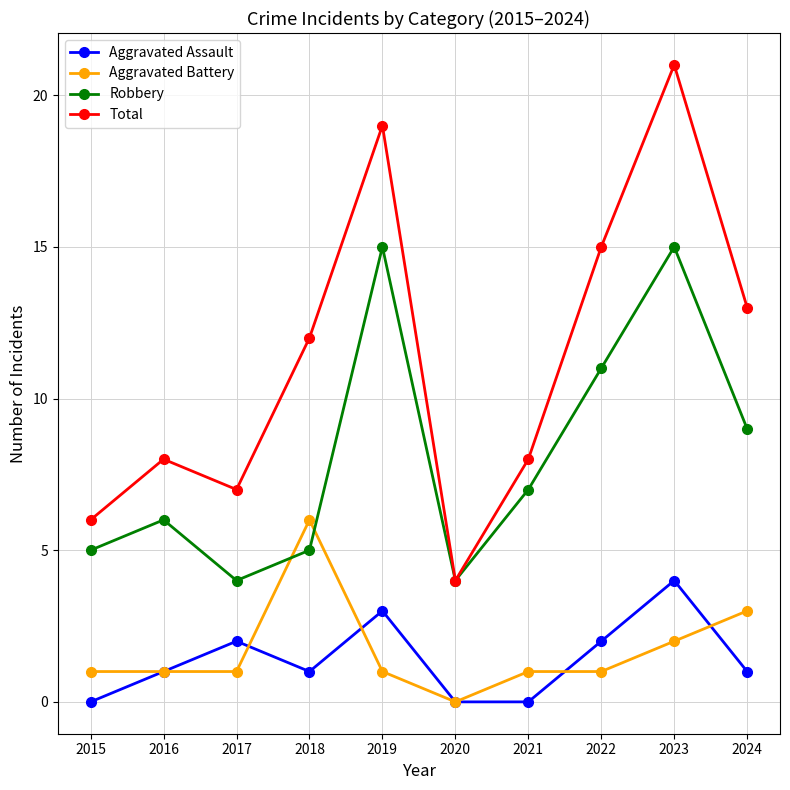

Which category has the highest value in the Aggravated Assault series?

2023